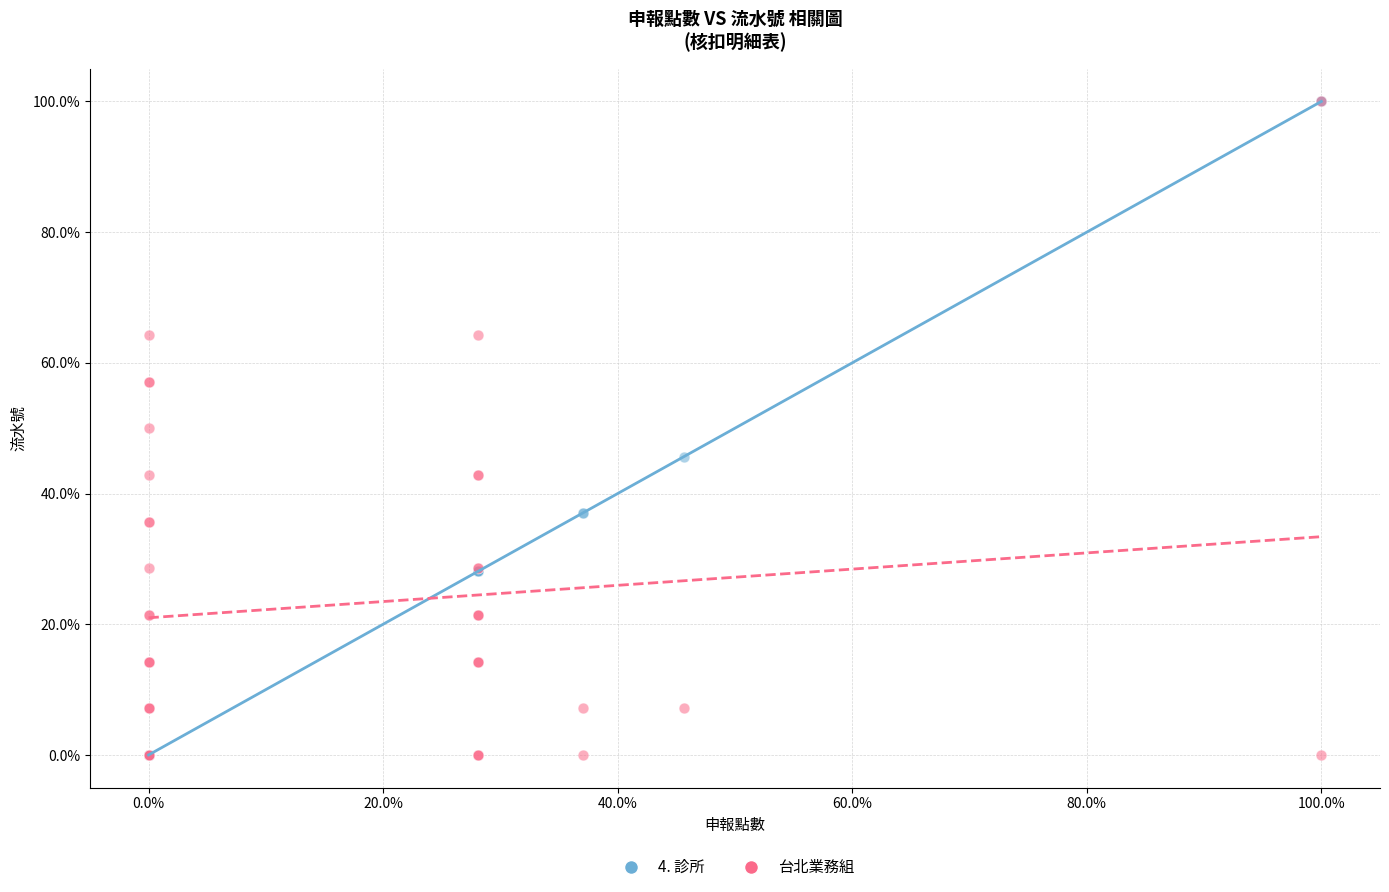

What are all the series names shown in the legend?

4. 診所, 台北業務組